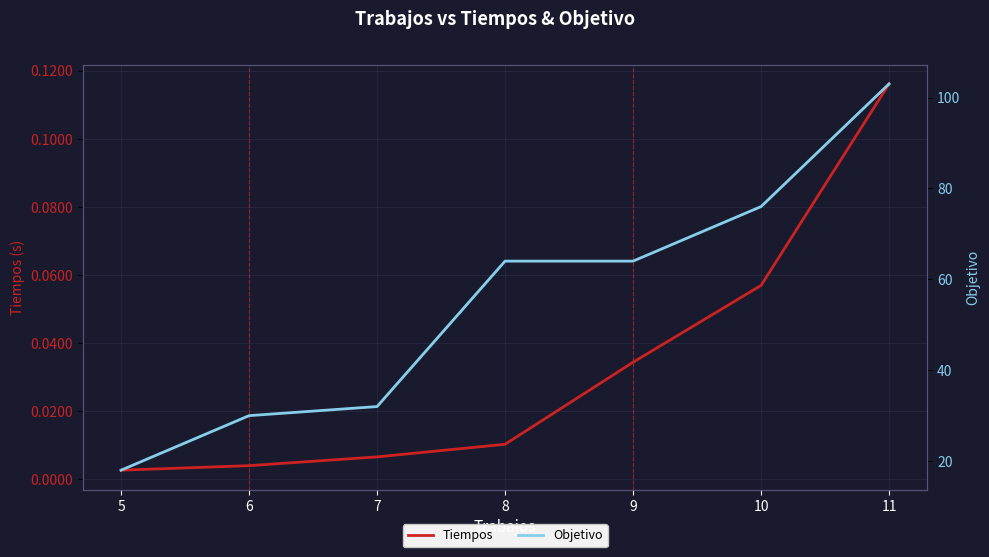

What is the highest value of the Objetivo series?

103.0